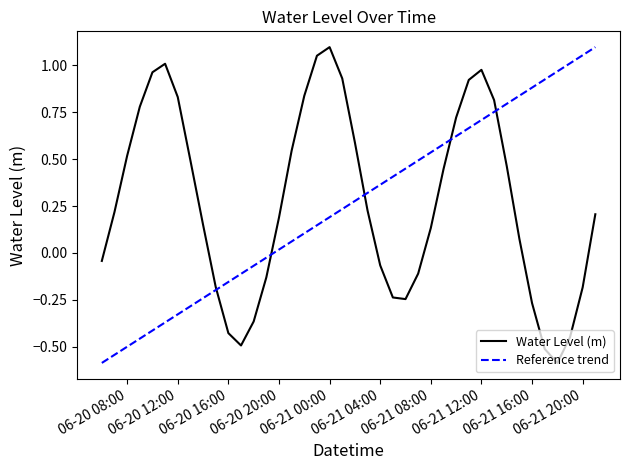

At which label does Water Level (m) reach its peak?

06-21 00:00